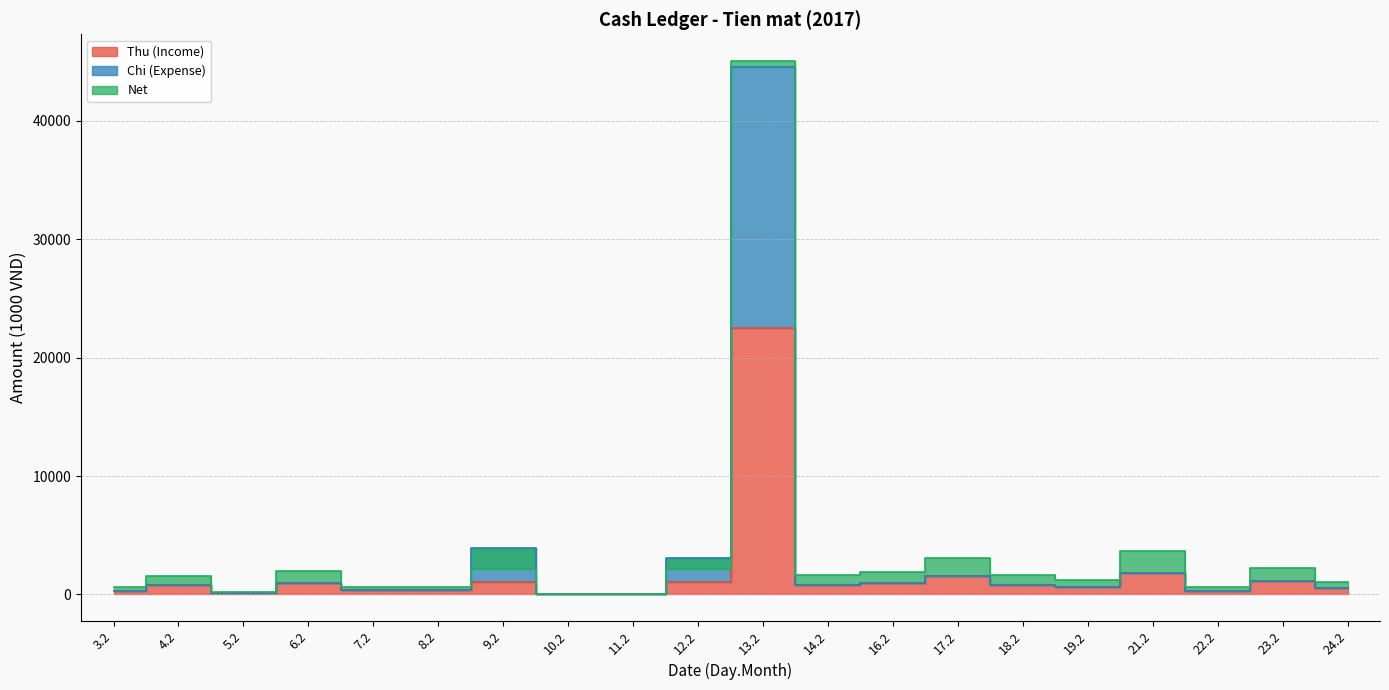

At which category does Chi (Expense) reach its first local peak?

4.2